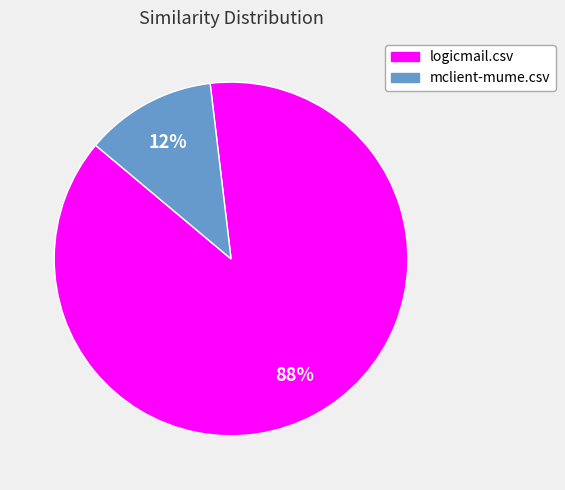

Rank the categories by value from highest to lowest.

logicmail.csv, mclient-mume.csv